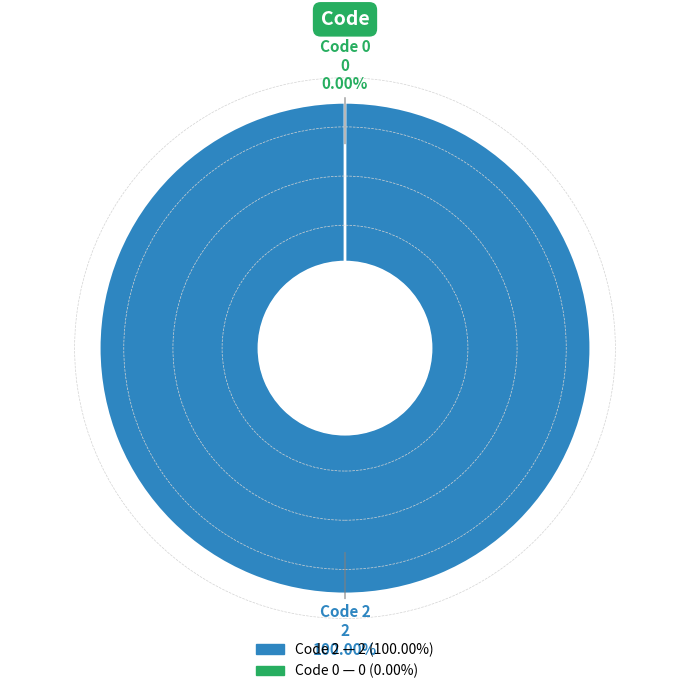

How many segments does this pie chart have?

2